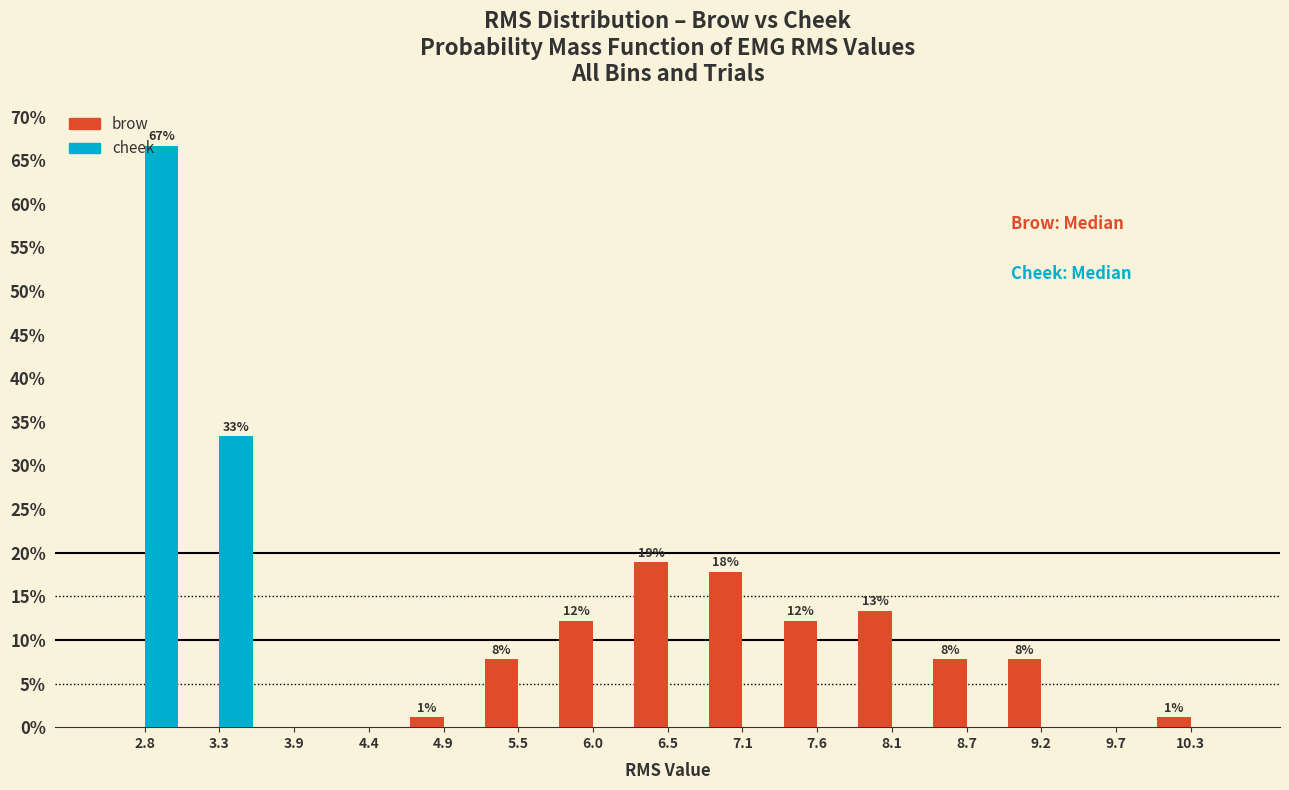

In the brow series, which range on the x-axis has the tallest bar?

6.3 to 6.8